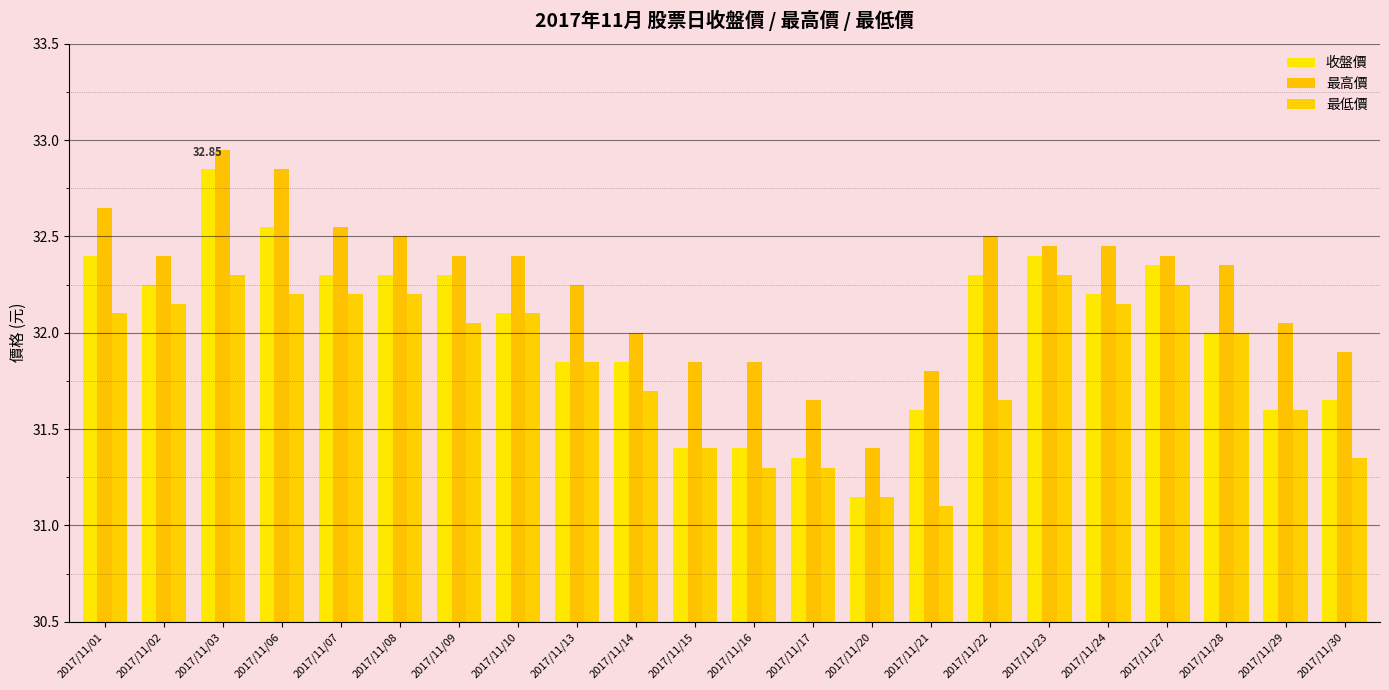

What are all the series names shown in the legend?

收盤價, 最高價, 最低價